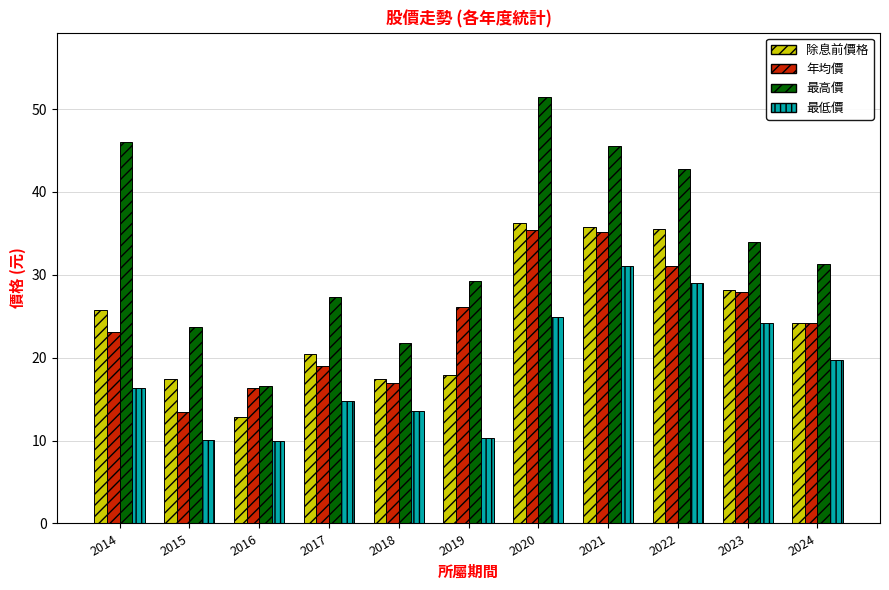

Which series has the widest spread of values?

最高價